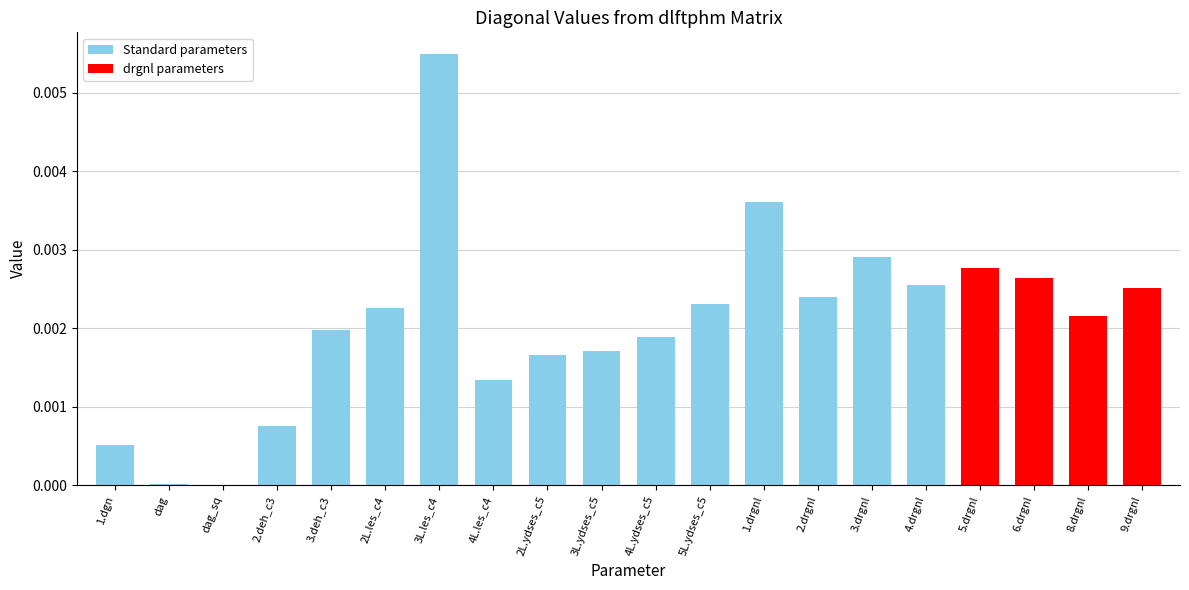

Between 9.drgnl and 3L.ydses_c5, which is larger?

9.drgnl